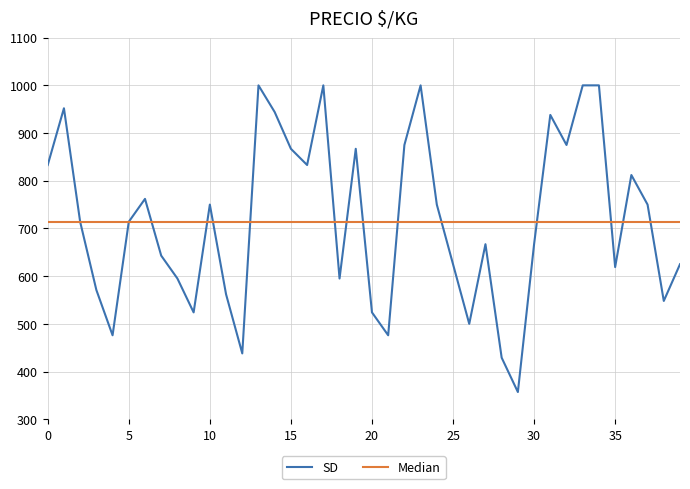

What is the minimum value shown in the chart?

357